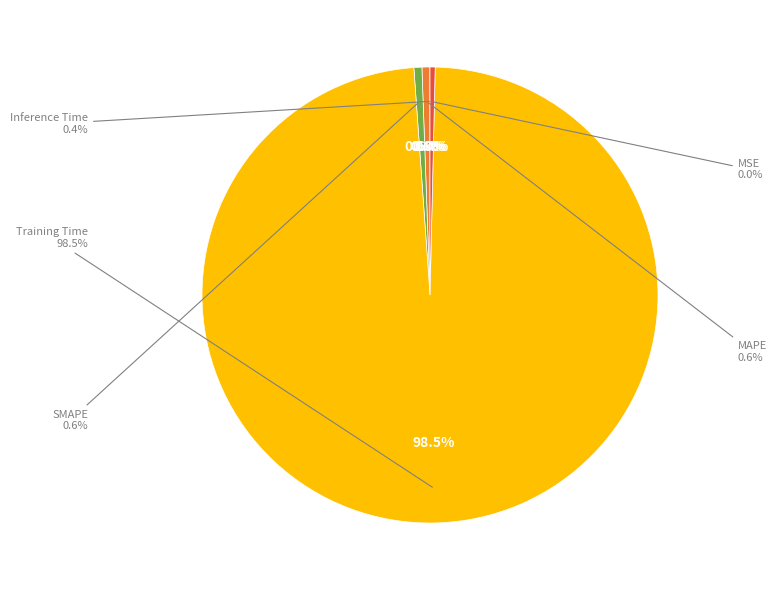

How many segments does this pie chart have?

5